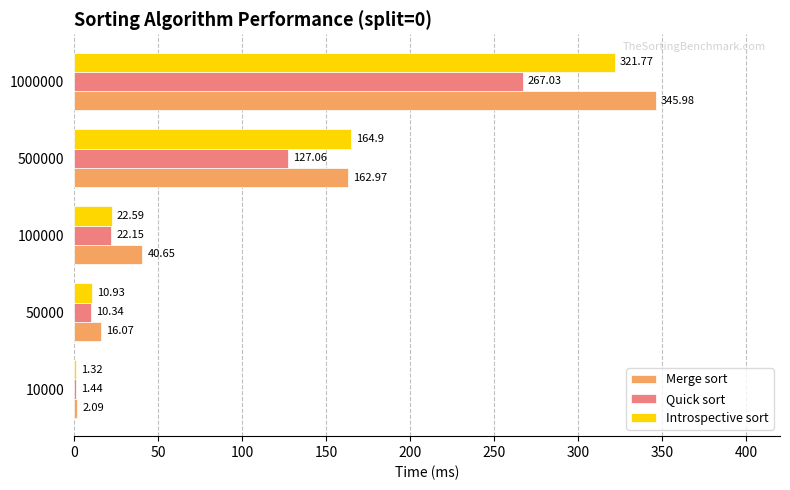

What is the average value of the Quick sort series?

85.6